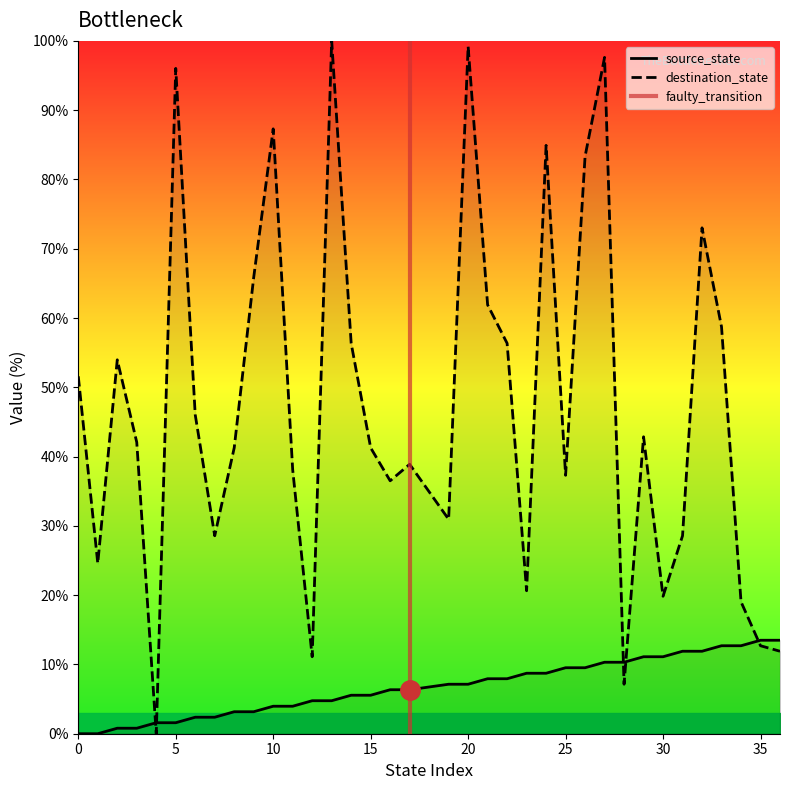

In destination_state, how many points are higher than both neighbors (excluding endpoints)?

10